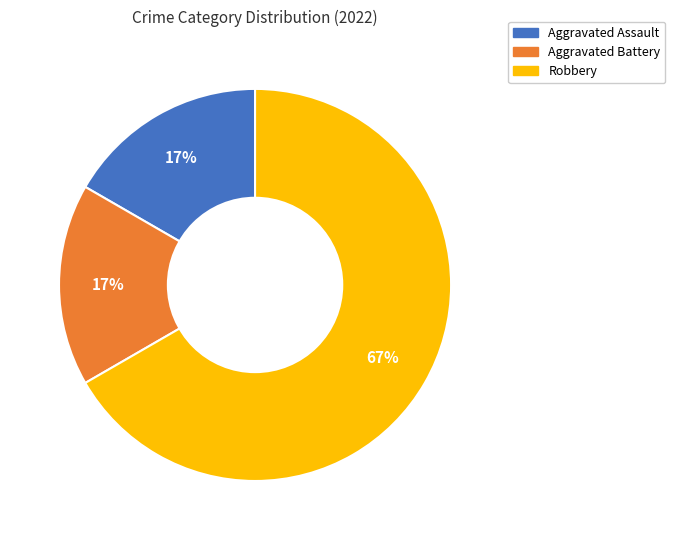

Which category has the biggest portion of the pie?

Robbery